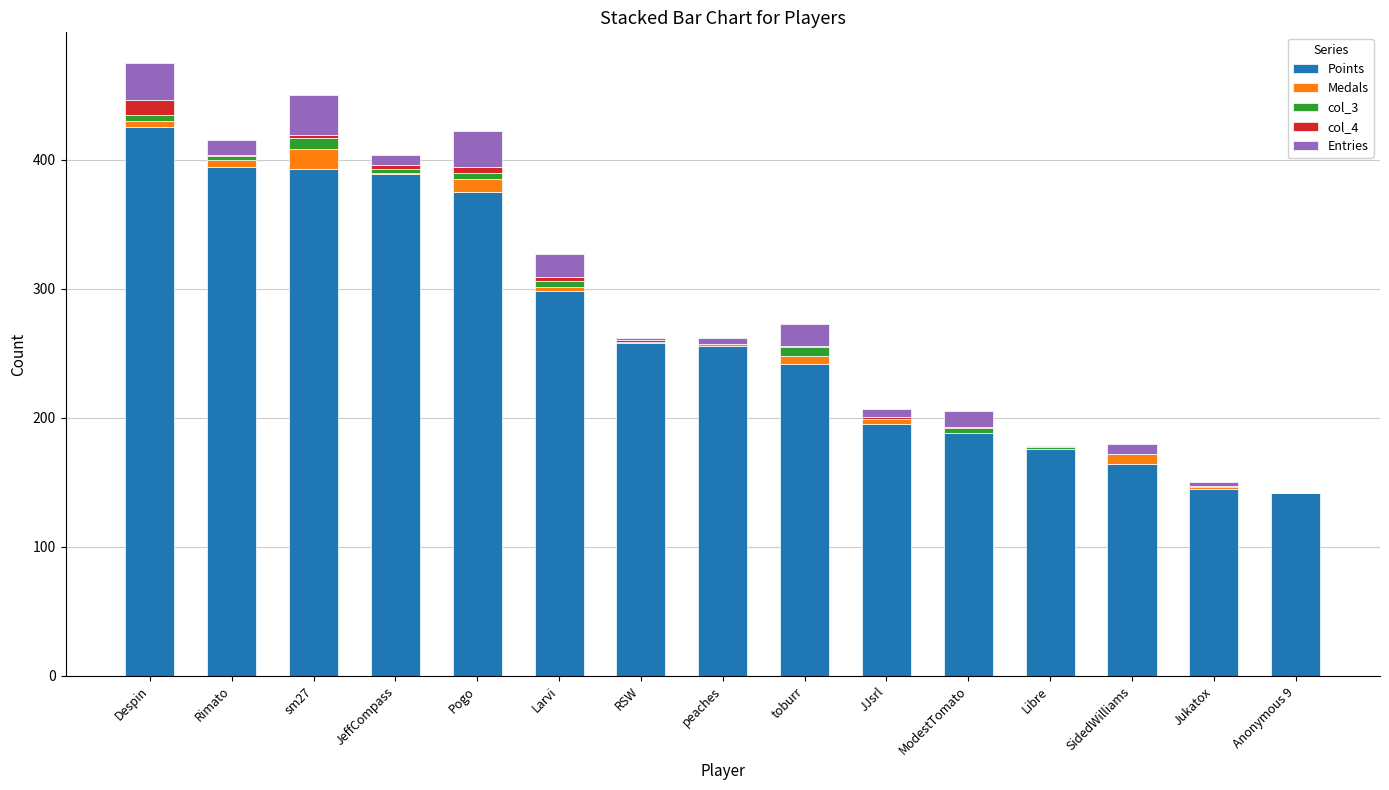

What is the highest value of the Points series?

425